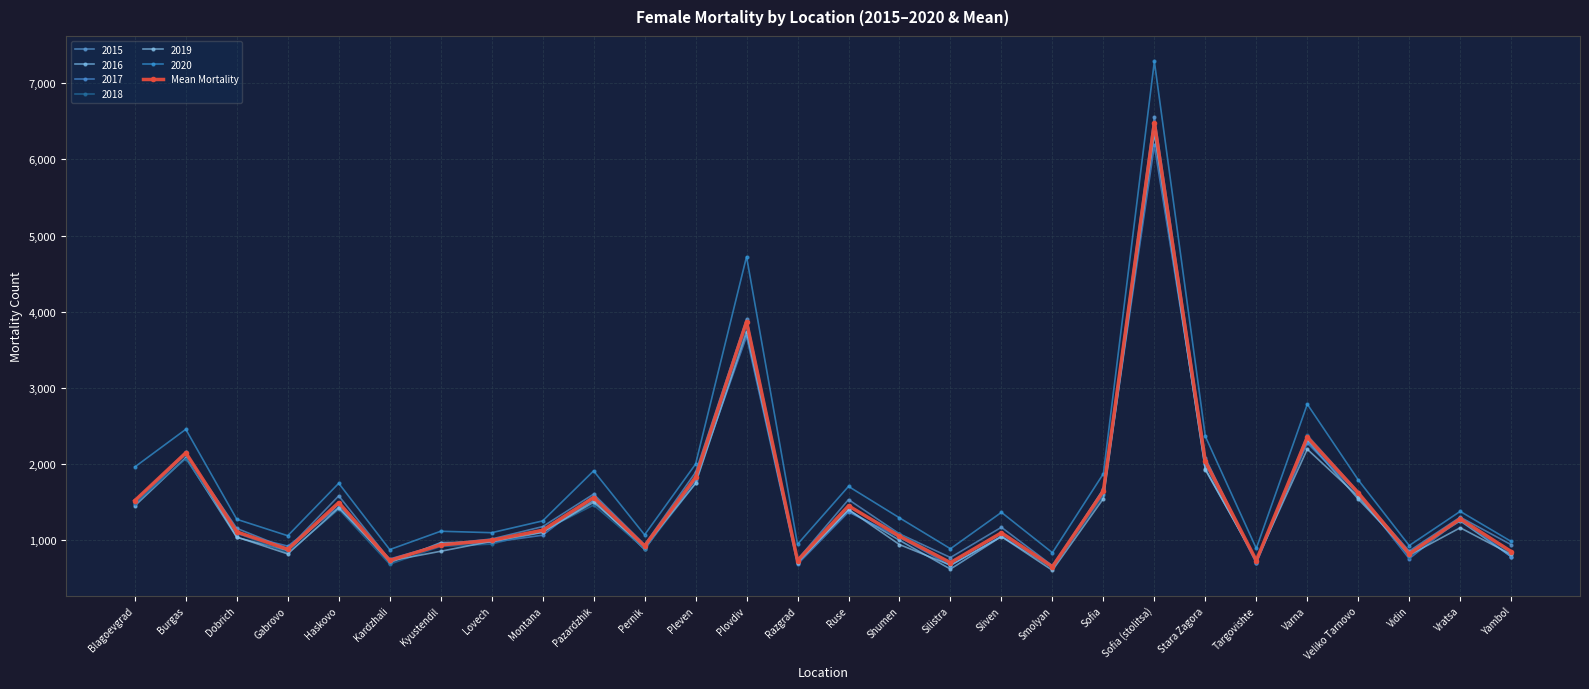

At which category does the chart reach its peak across all series?

Sofia (stolitsa)